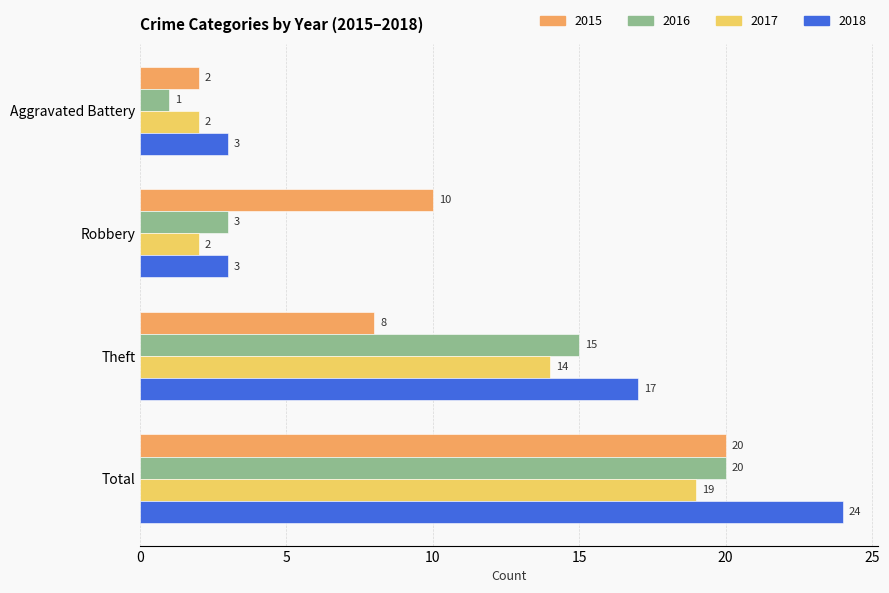

What is the sum of the 2016 values at Theft and Robbery?

18